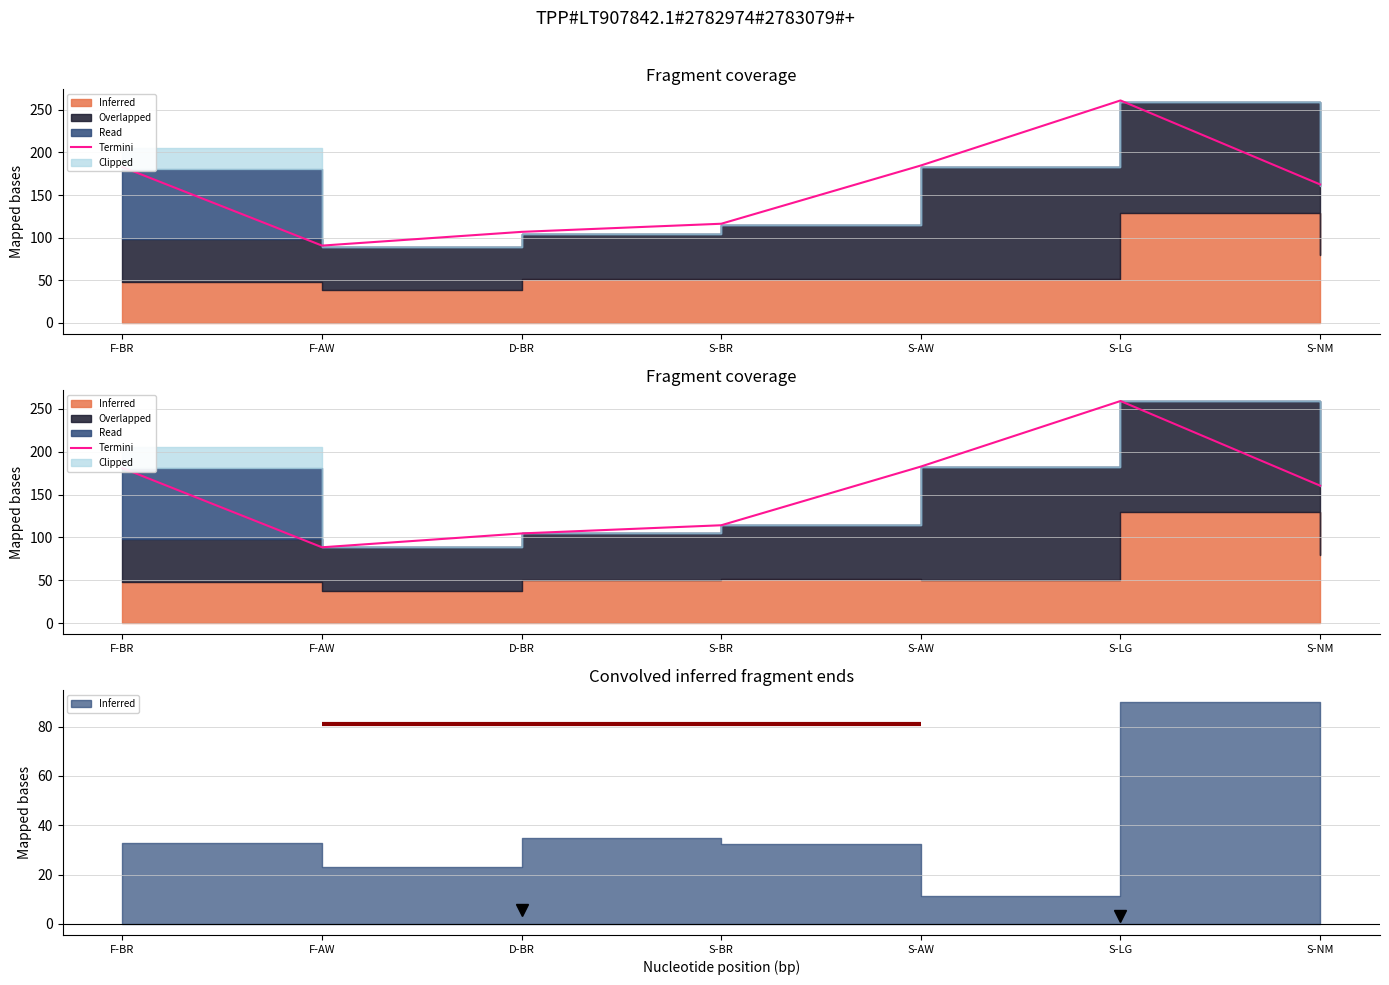

Rank the categories by value from lowest to highest.

F-AW, D-BR, S-BR, S-NM, F-BR, S-AW, S-LG